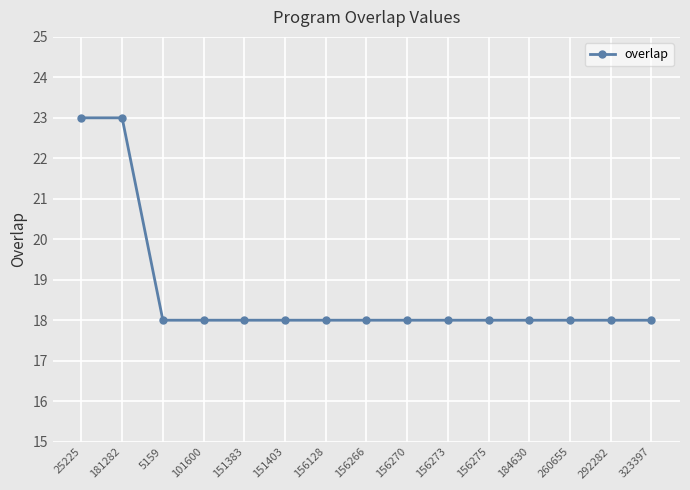

What is the maximum value shown in the chart?

23